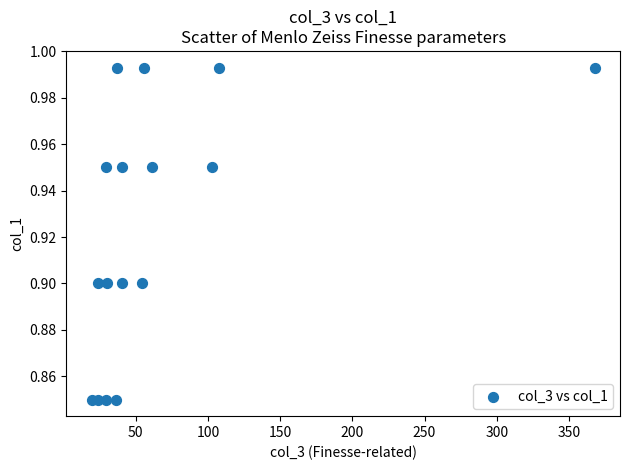

What is the range of X values (max minus min)?

348.6